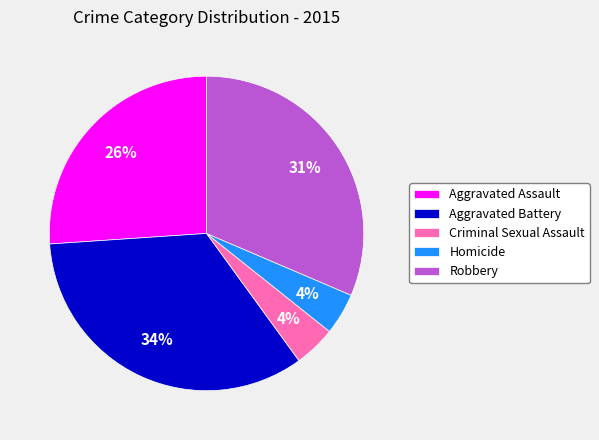

Which slice is the largest?

Aggravated Battery